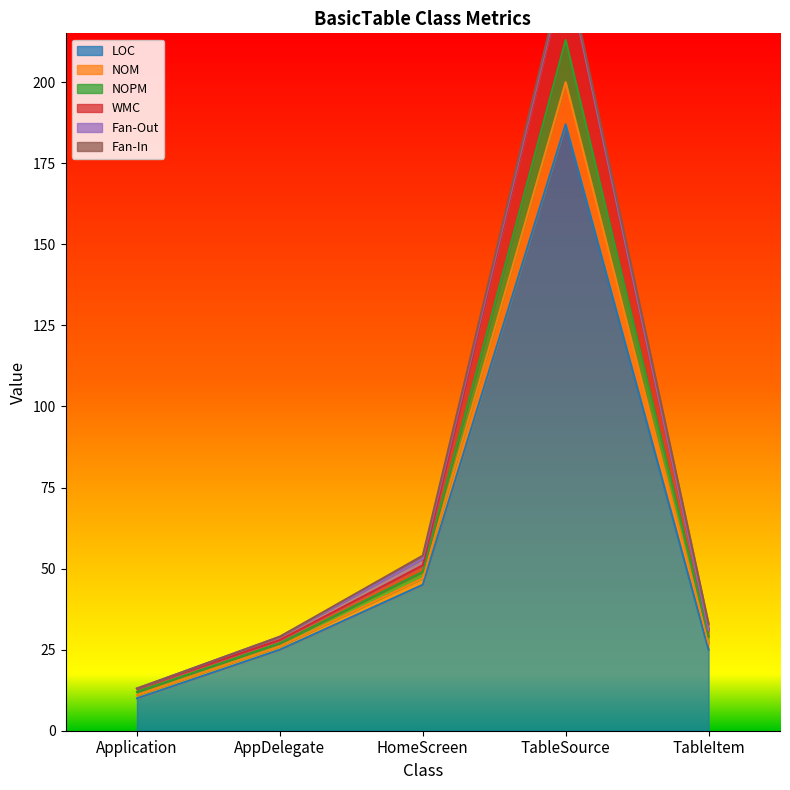

Is it true that WMC equals 29 at HomeScreen?

False